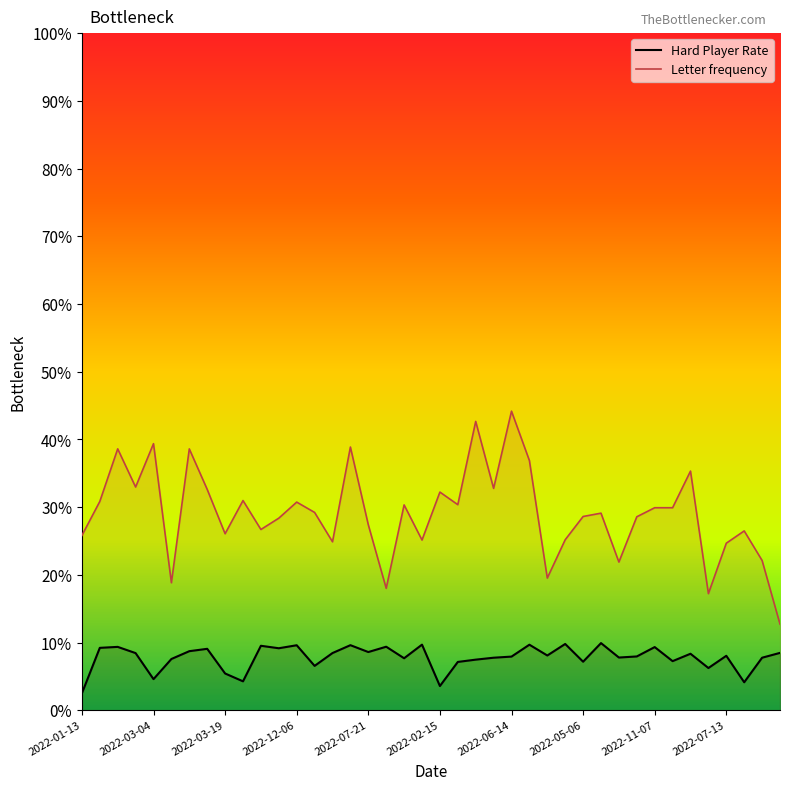

True or false: Letter frequency has more than 0 interior local peaks.

True